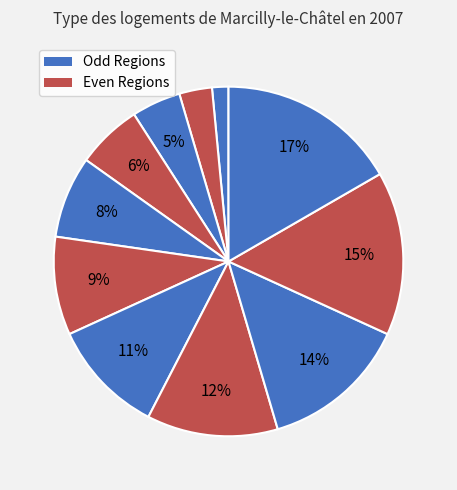

How many slices are in this pie chart?

11